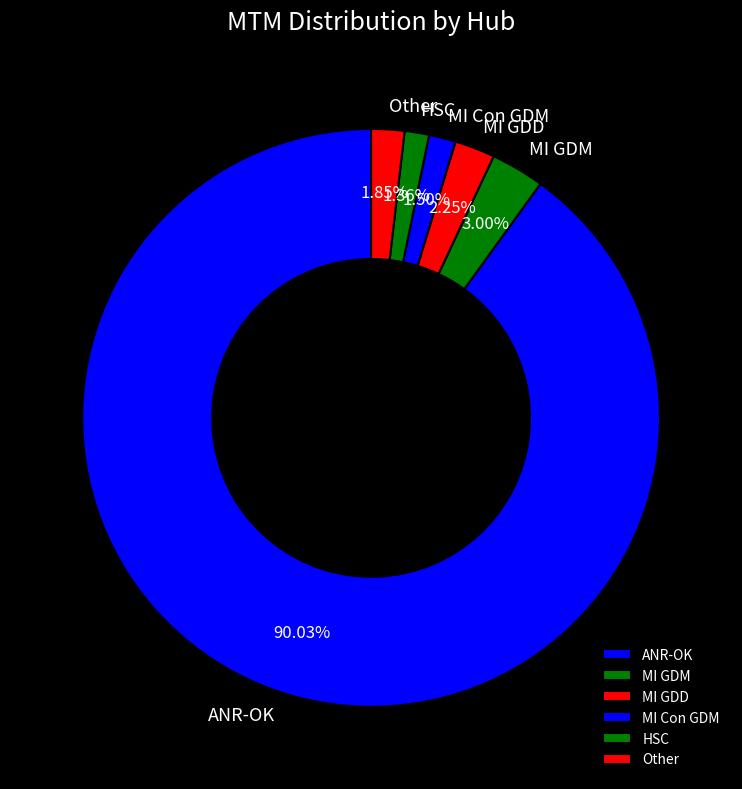

What is the ratio of the value at HSC to the value at MI Con GDM?

0.9